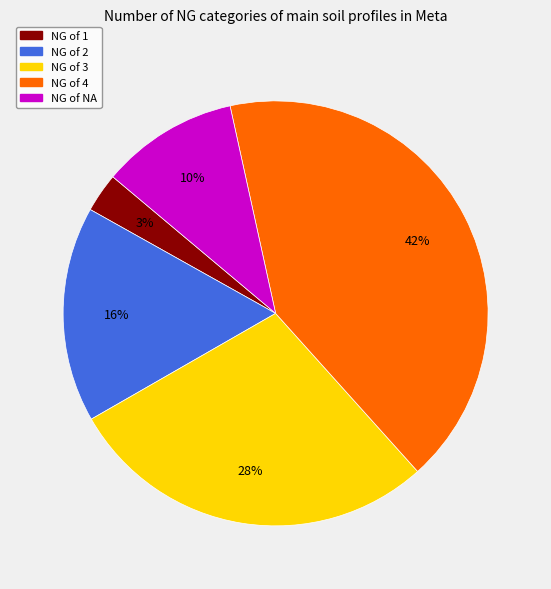

Is there any slice that represents more than half of the pie?

No